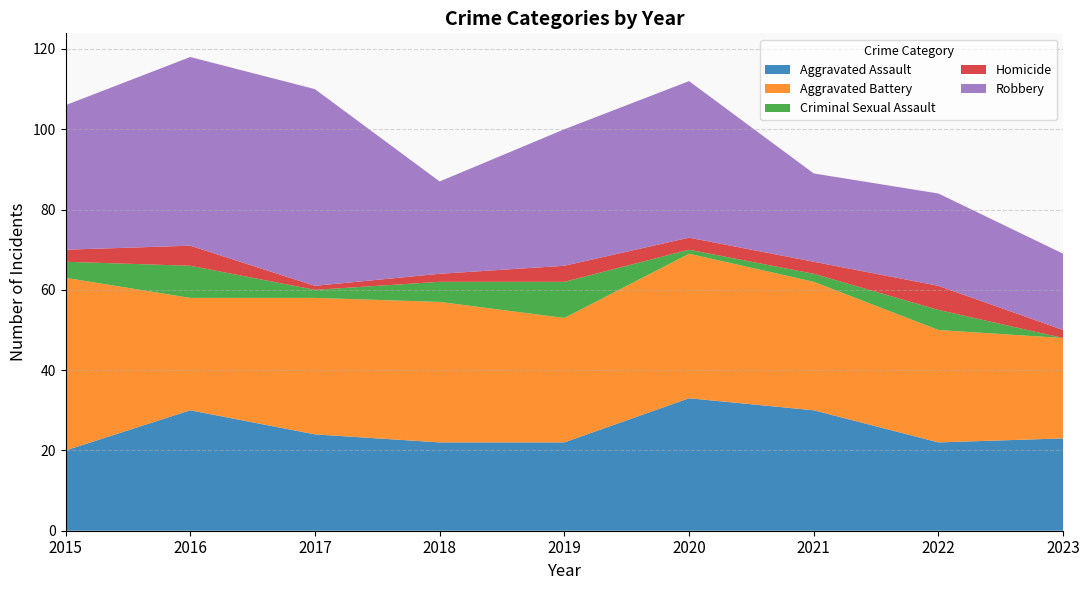

Reading right to left, what are all the values shown in this chart?

Aggravated Assault: 23	22	30	33	22	22	24	30	20
Aggravated Battery: 25	28	32	36	31	35	34	28	43
Criminal Sexual Assault: 0	5	2	1	9	5	2	8	4
Homicide: 2	6	3	3	4	2	1	5	3
Robbery: 19	23	22	39	34	23	49	47	36